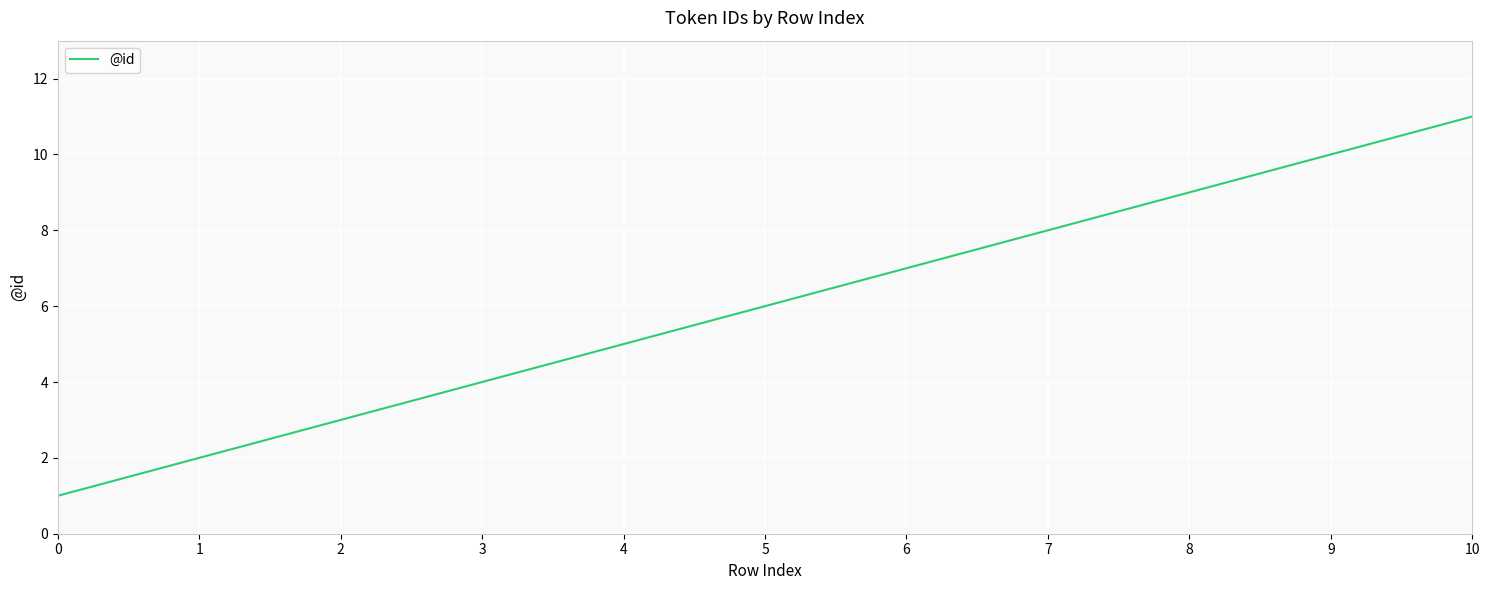

At which label is the value closest to 6?

5